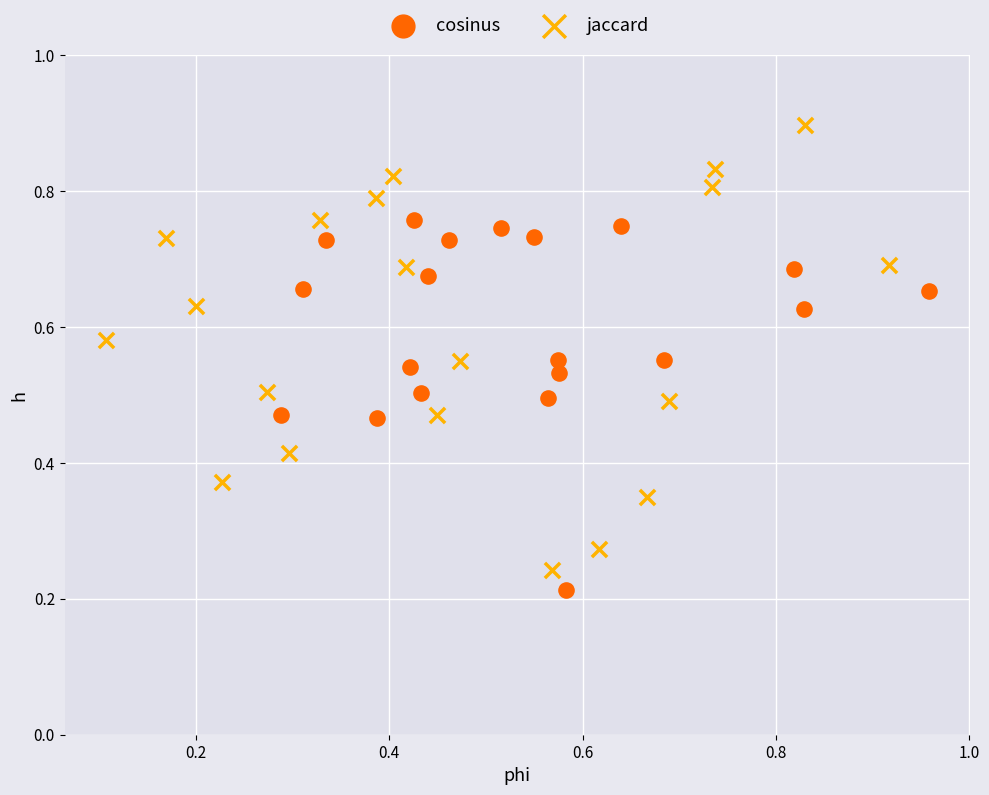

Which series contains the highest Y value?

jaccard